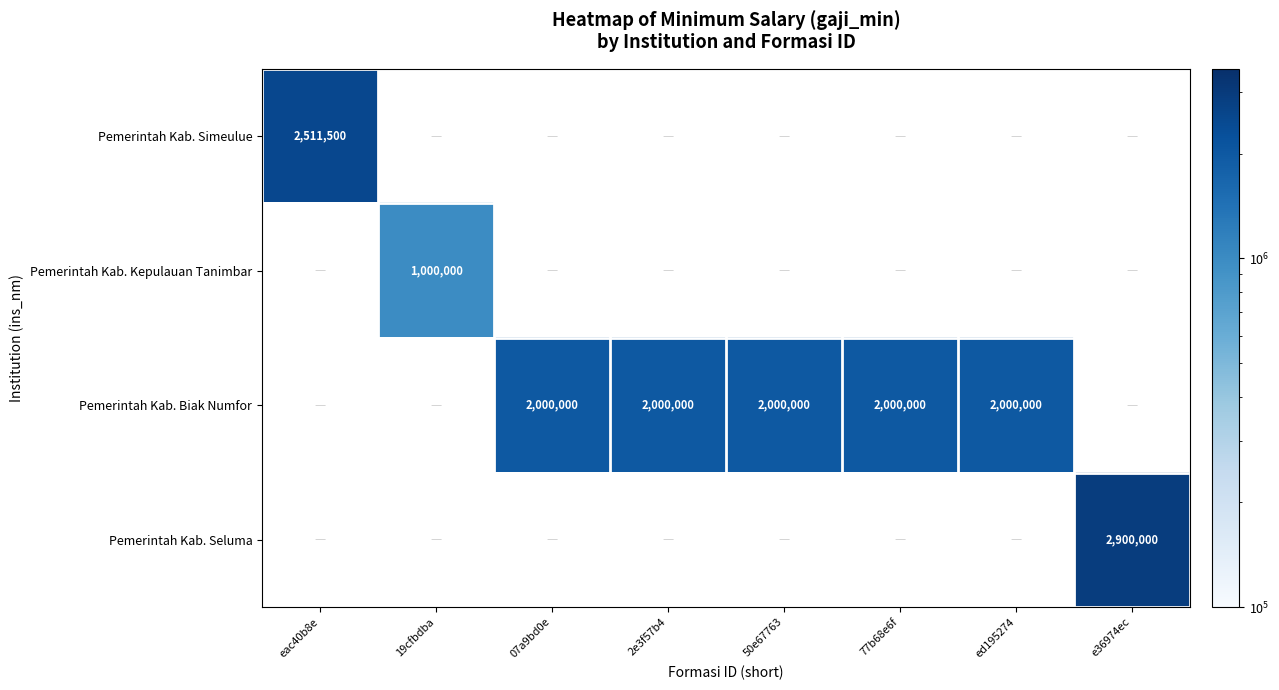

At how many categories does at least one series exceed 2442686?

2